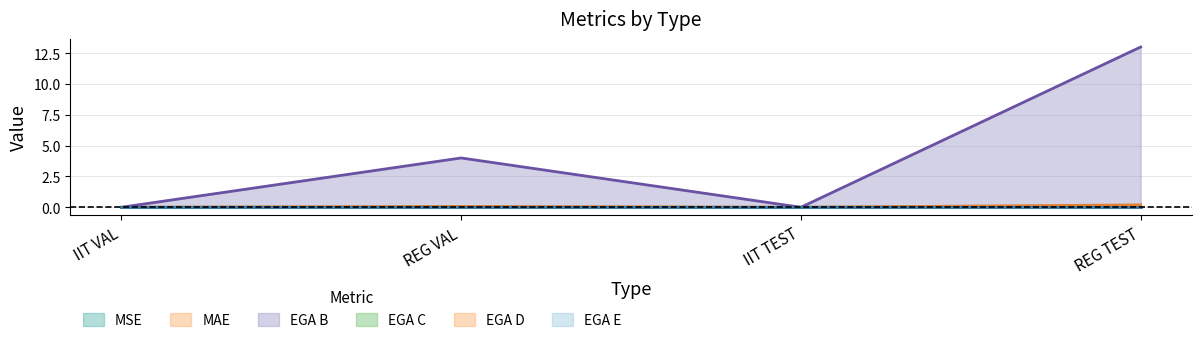

Is it true that MSE equals 0.0 at REG VAL?

True